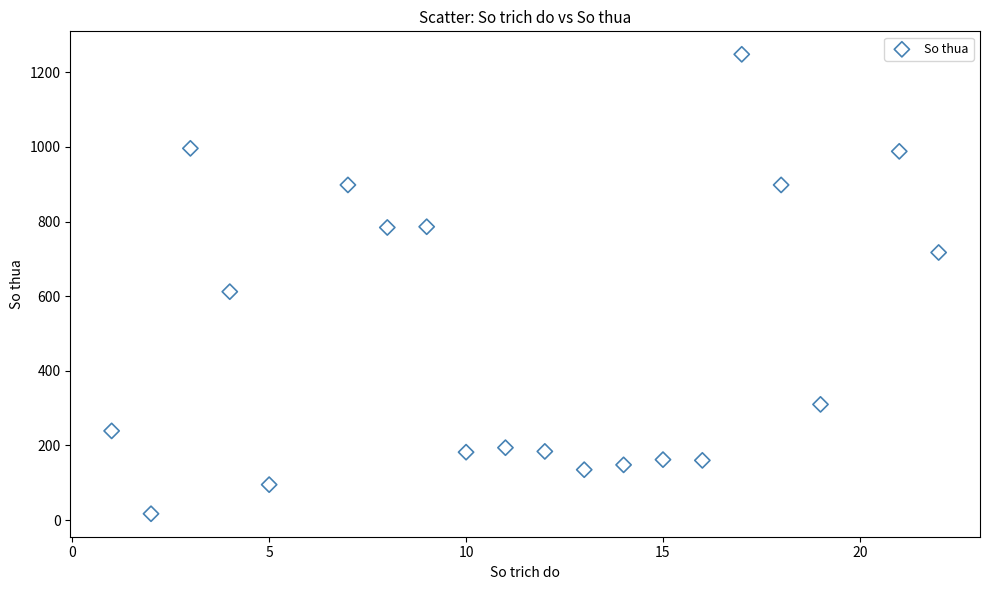

What Y value in the scatter plot is closest to 632?

612